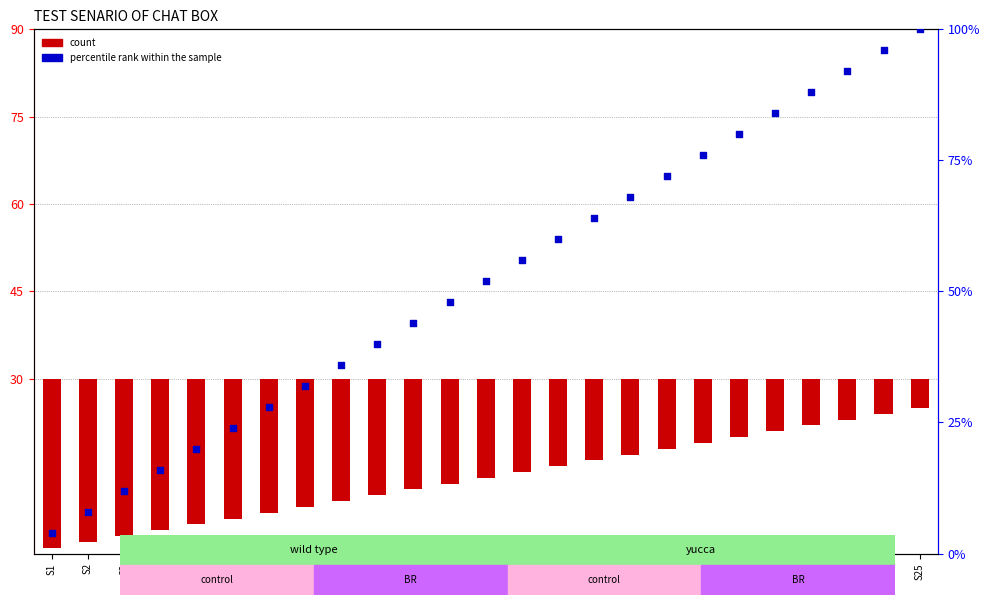

At which category is the sum across all series the highest?

S25